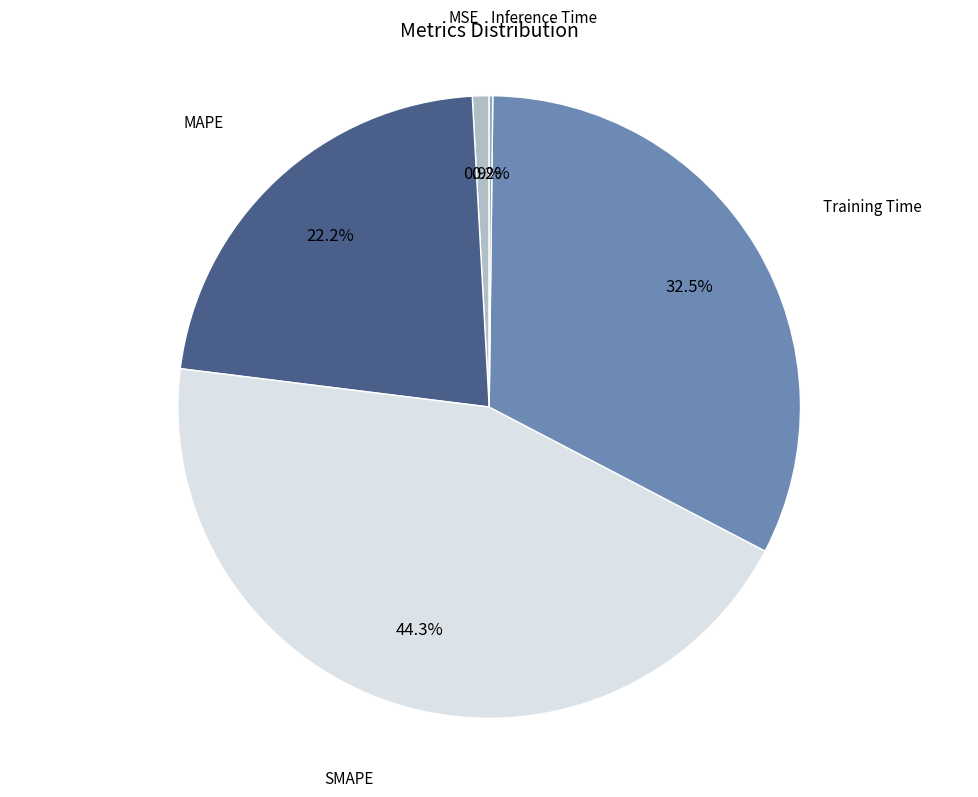

Does any single category account for the majority?

No